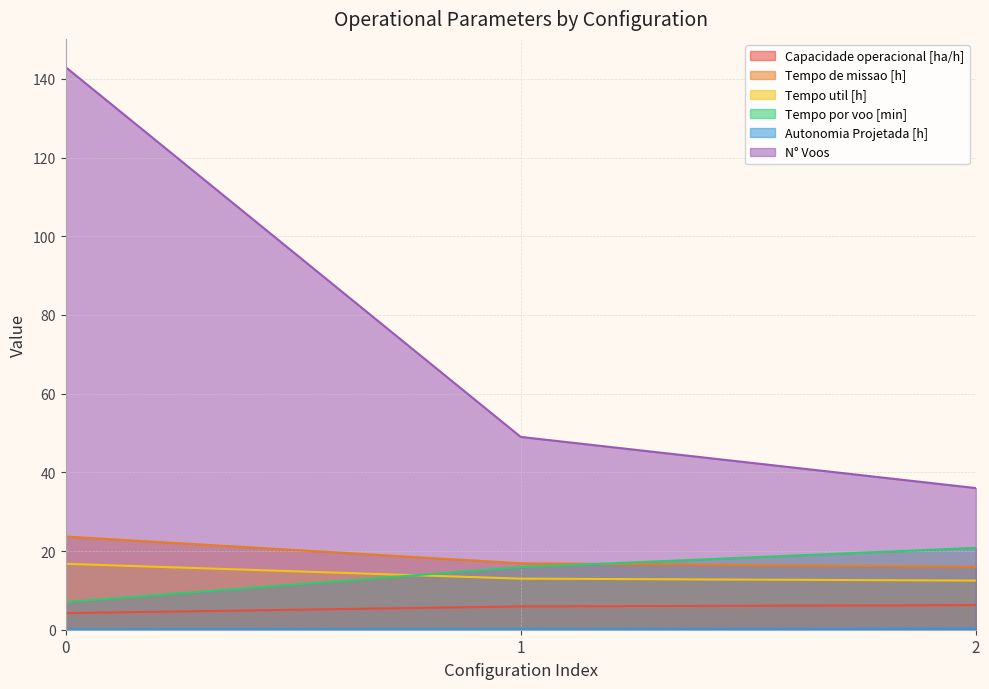

At which label does Capacidade operacional [ha/h] first exceed 5?

1